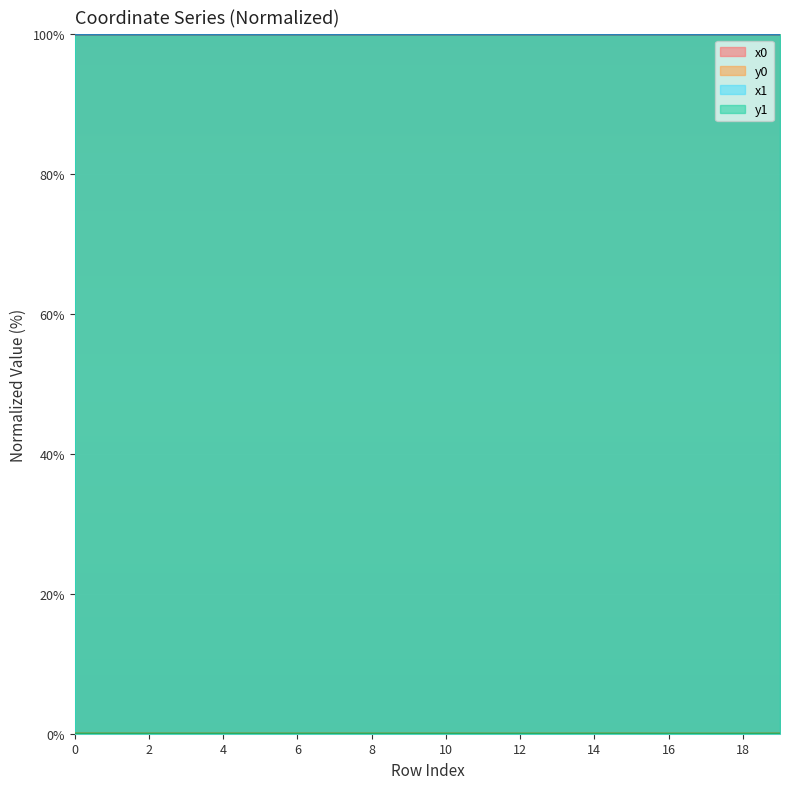

Does the chart display data point markers on the line(s)?

No